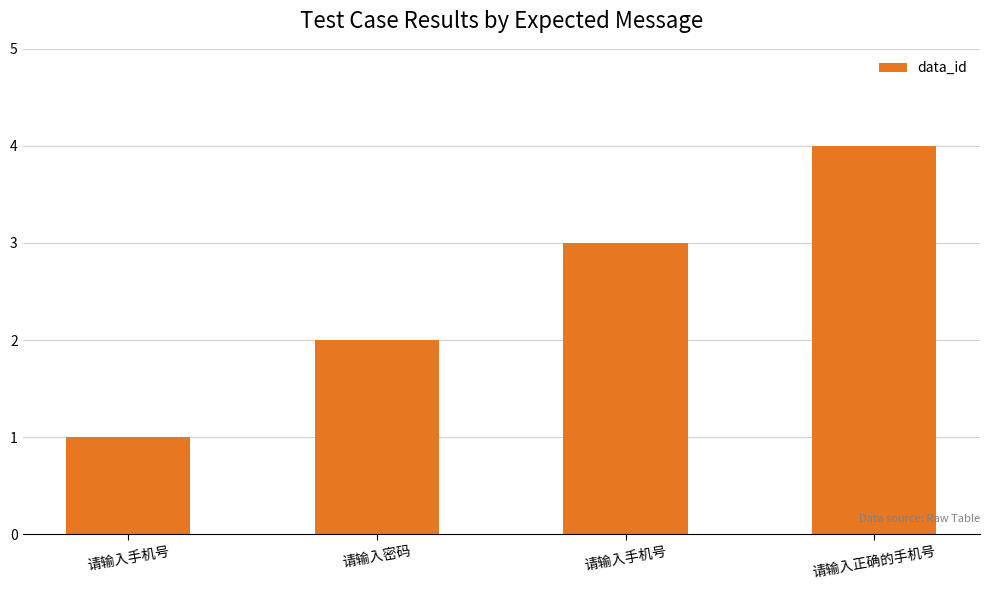

List the labels in order of value, largest first.

请输入正确的手机号, 请输入手机号, 请输入密码, 请输入手机号